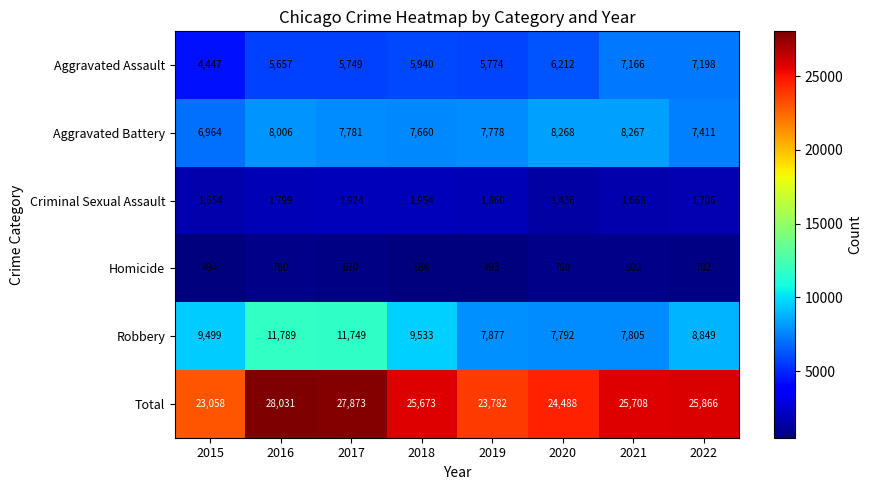

What is the approximate value of Criminal Sexual Assault at 2015?

1654